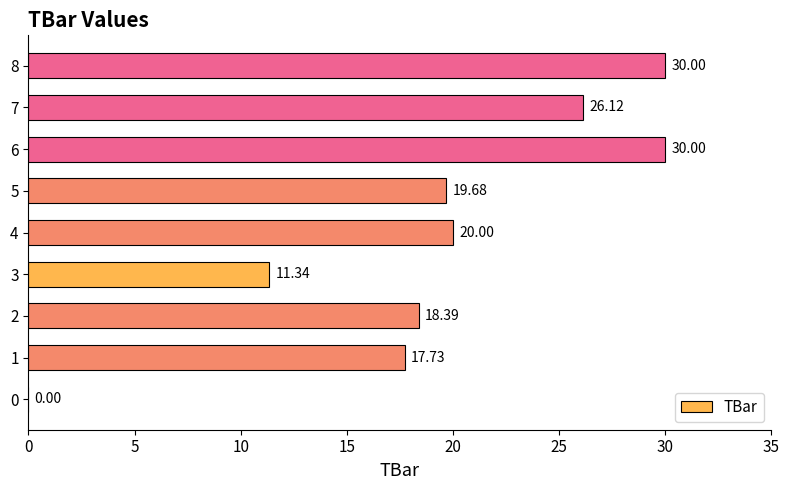

What is the sum of the values at 4 and 0?

20.0